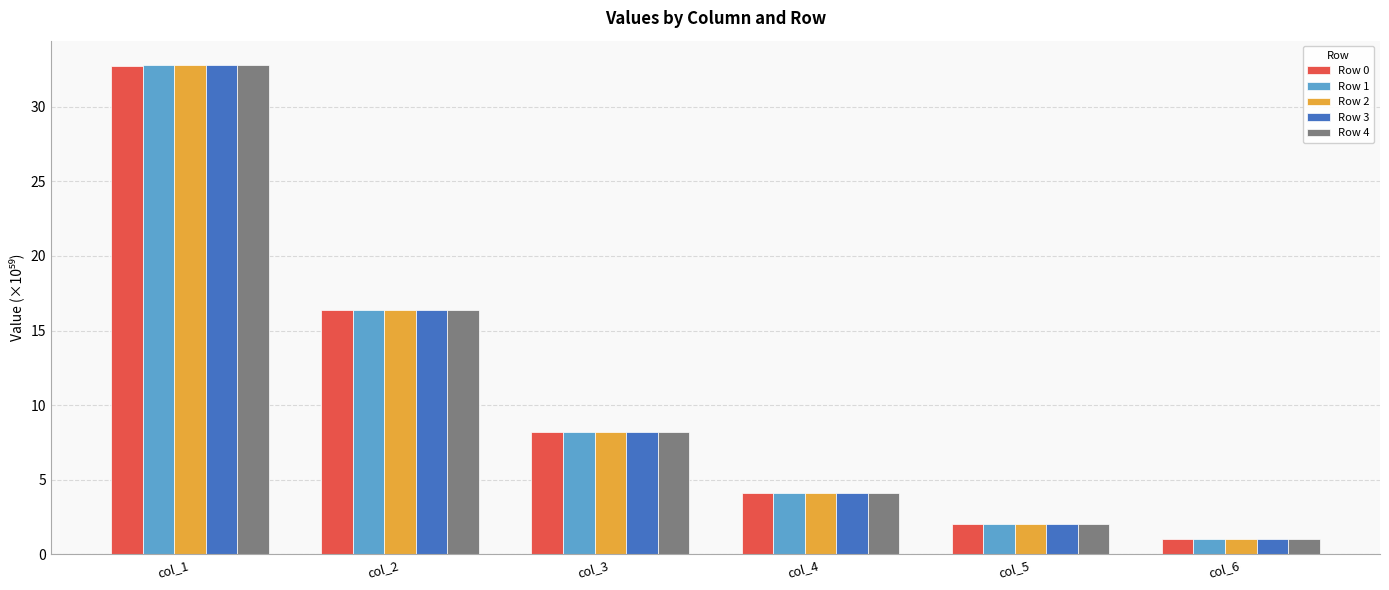

Rank the series by their average value, from highest to lowest.

Row 4, Row 3, Row 2, Row 1, Row 0